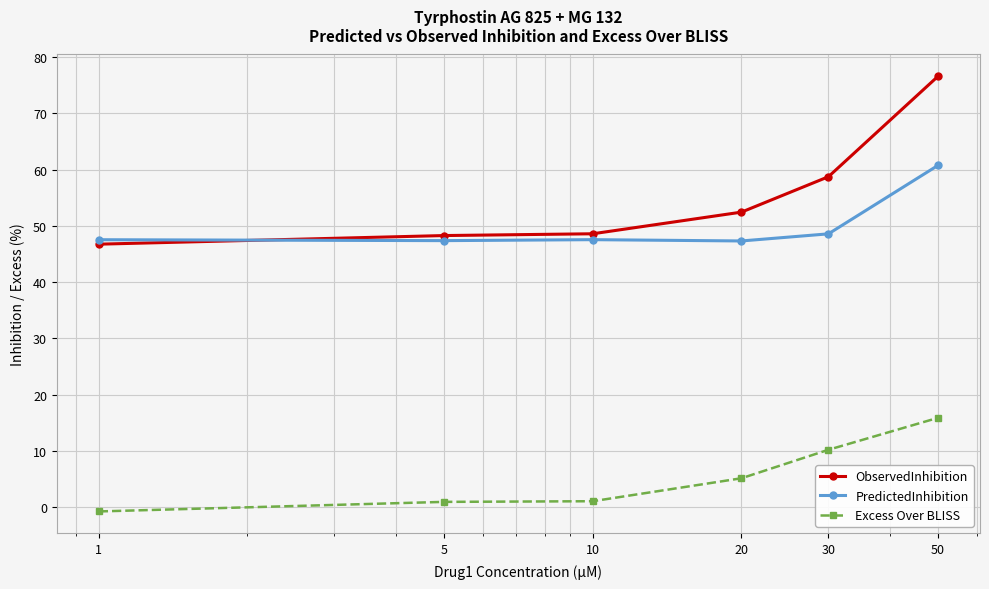

What is the greatest value displayed?

76.6